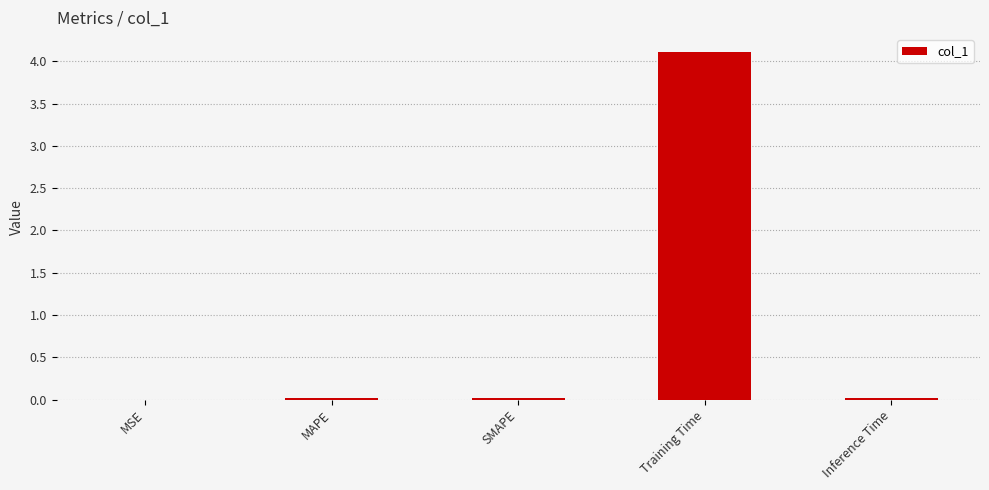

The value at Training Time is 5.9. True or false?

False